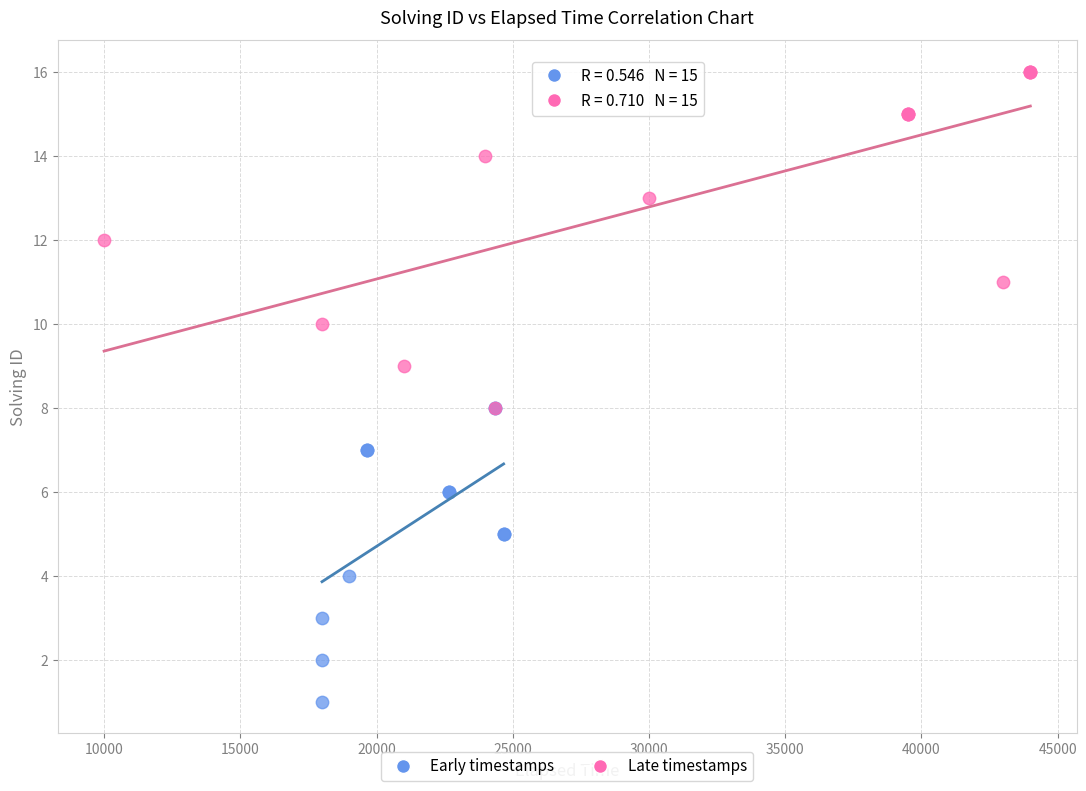

Which series reaches the minimum Y coordinate?

Early timestamps